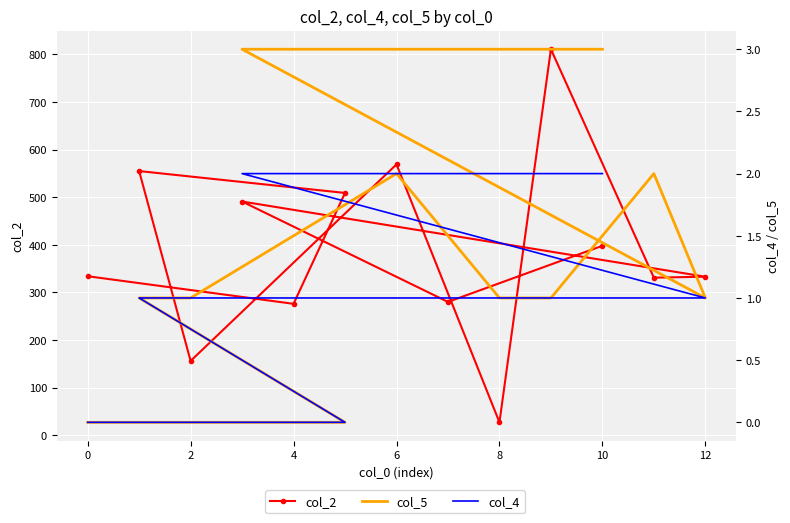

Which category has the highest value in the col_5 series?

10